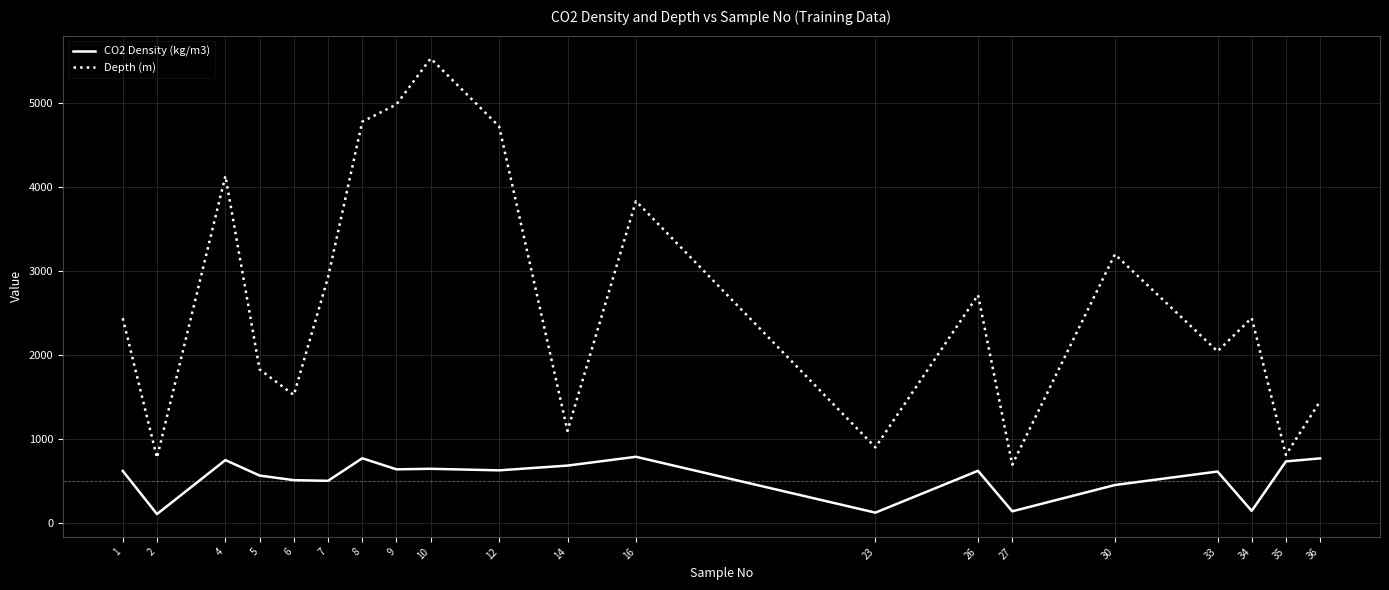

What is the sum of the Depth (m) values at 30 and 4?

7333.0